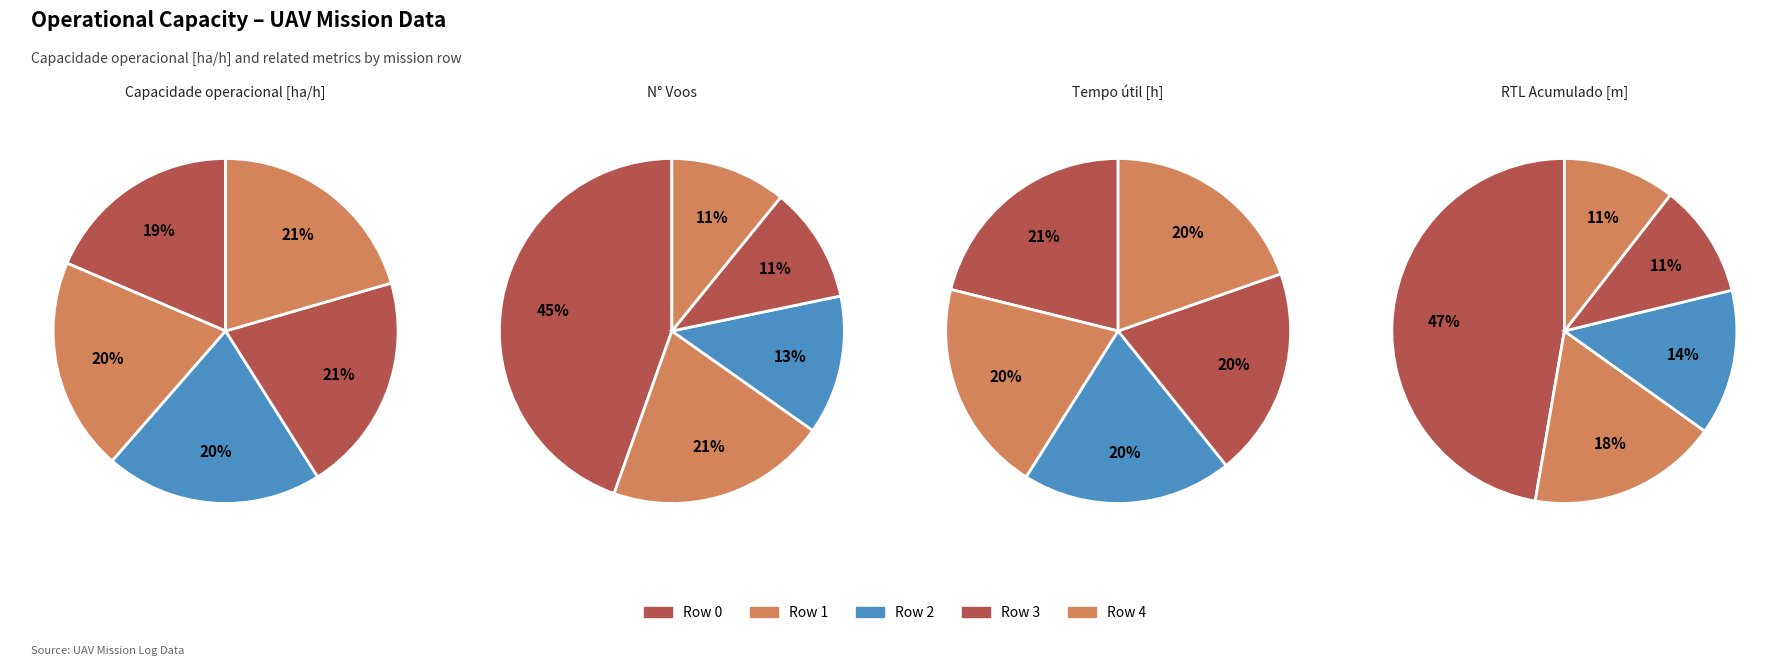

To the nearest percent, what percentage of the pie is Row 4?

21%